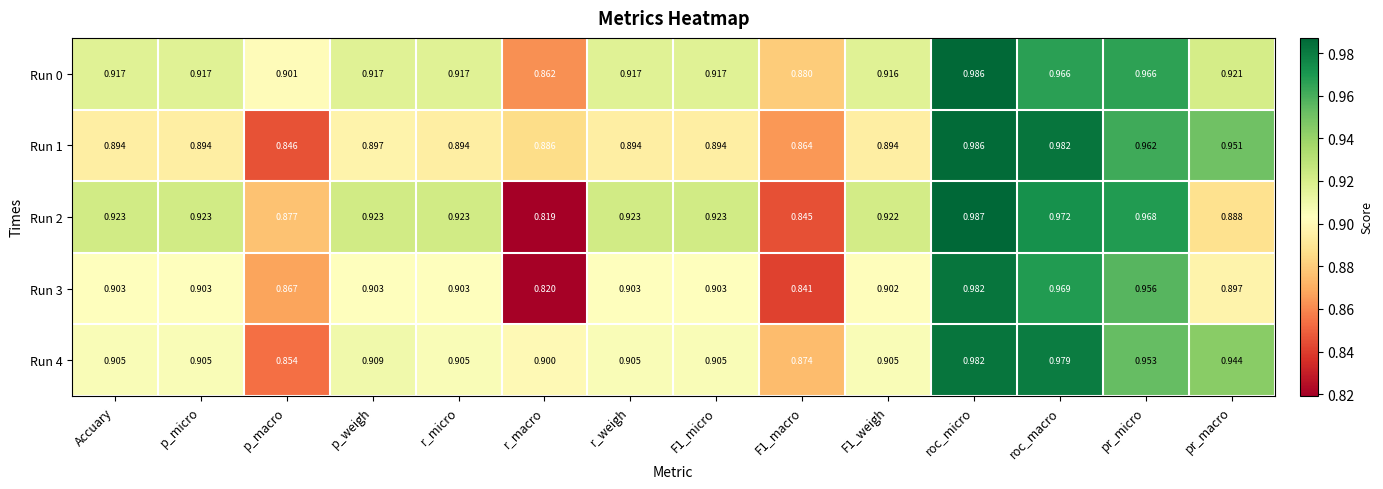

At which category does the chart reach its peak across all series?

roc_micro